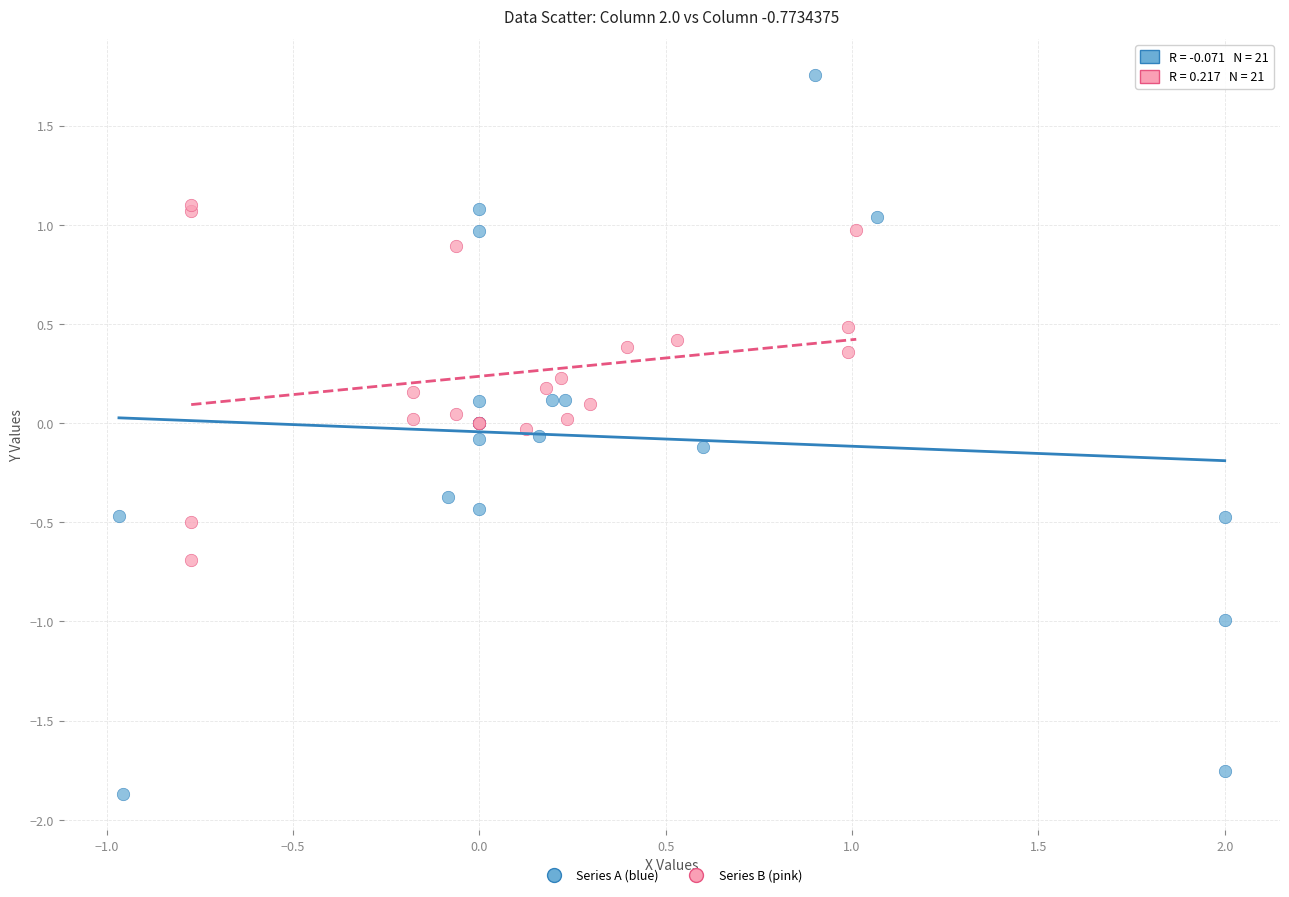

Which series reaches the maximum Y coordinate?

Series A (blue)